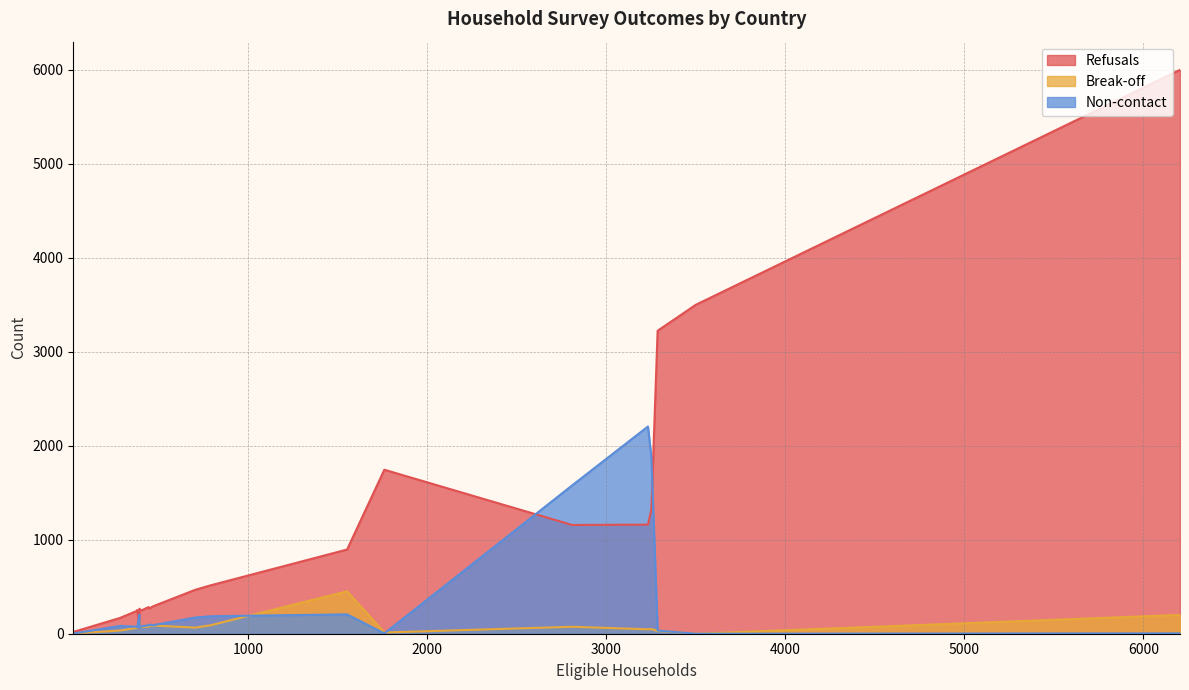

What is the difference between the second highest and second lowest values in the refusals series?

3442